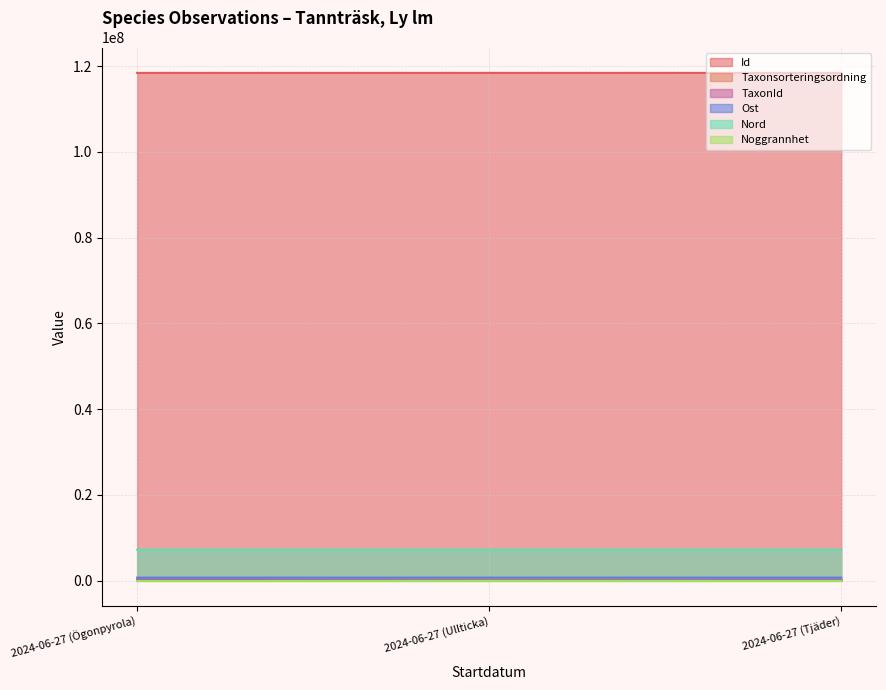

Which series has the largest total across all categories?

Id